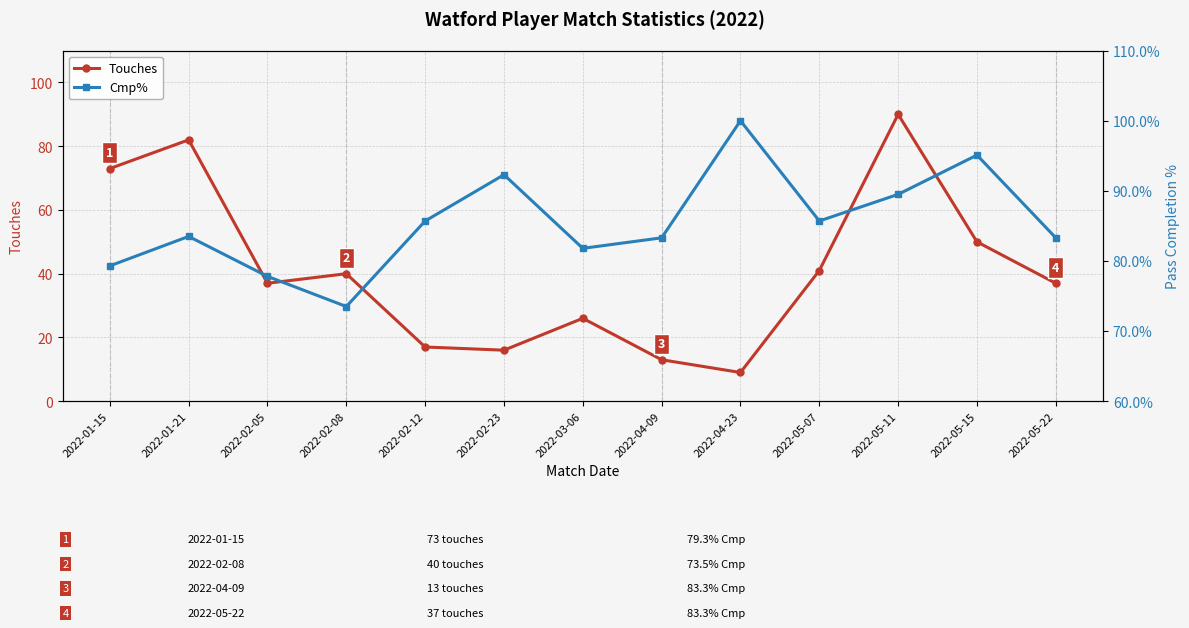

Is this an area chart (filled region under the line)?

No